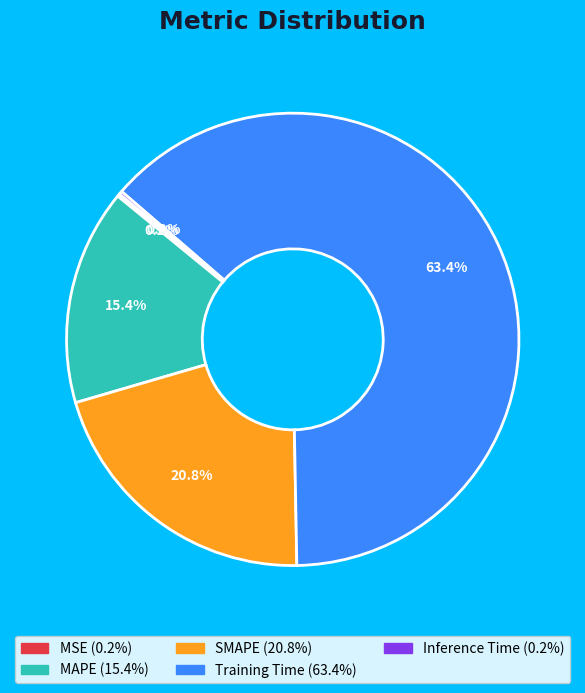

Which slice is the largest?

Training Time